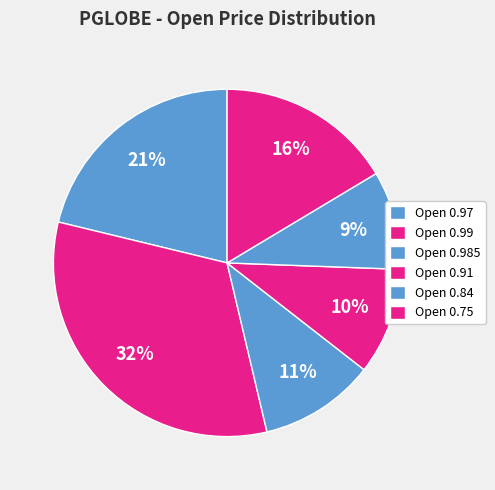

How many segments does this pie chart have?

6